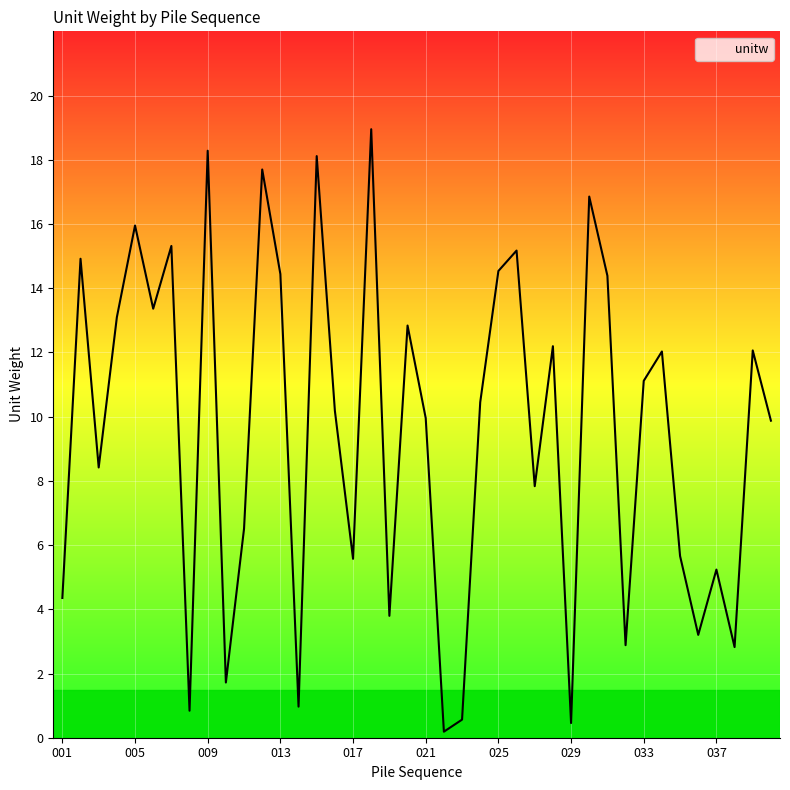

What is the difference between the maximum and minimum values?

18.8